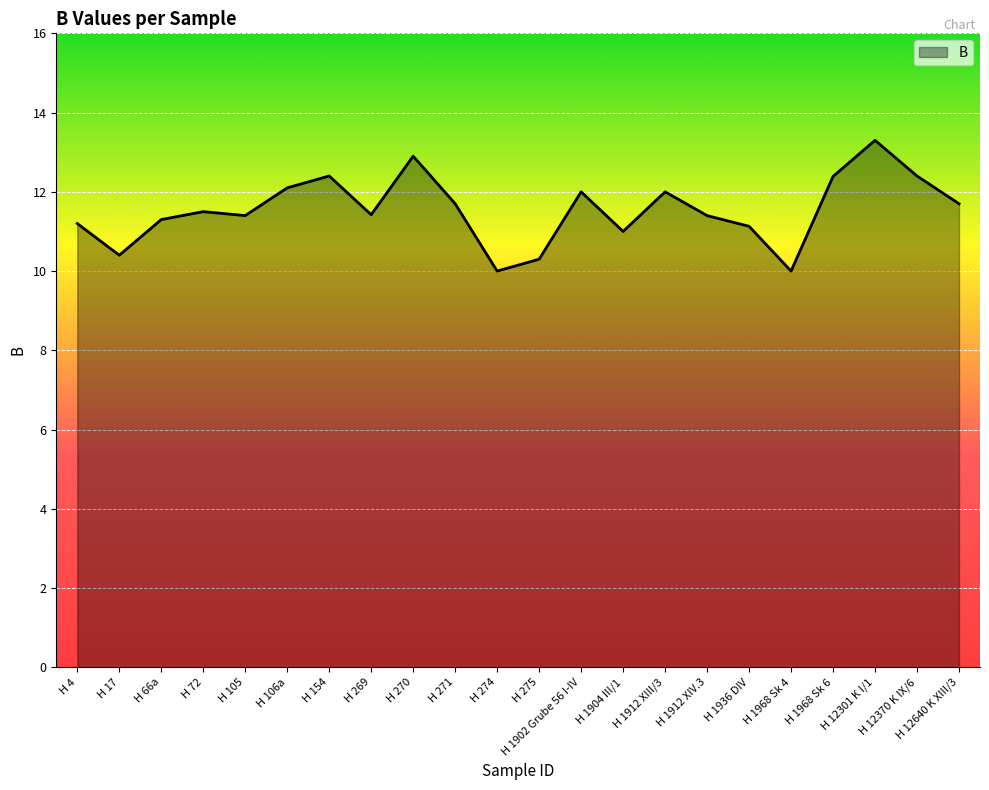

The value at H 271 is 11.7. True or false?

True